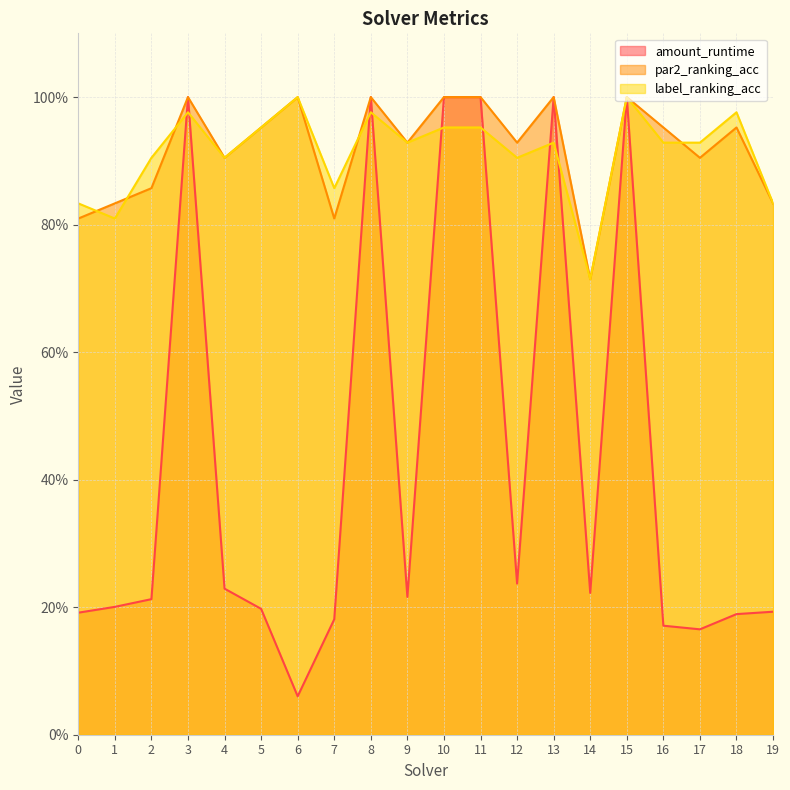

What is the minimum value shown in the chart?

0.1